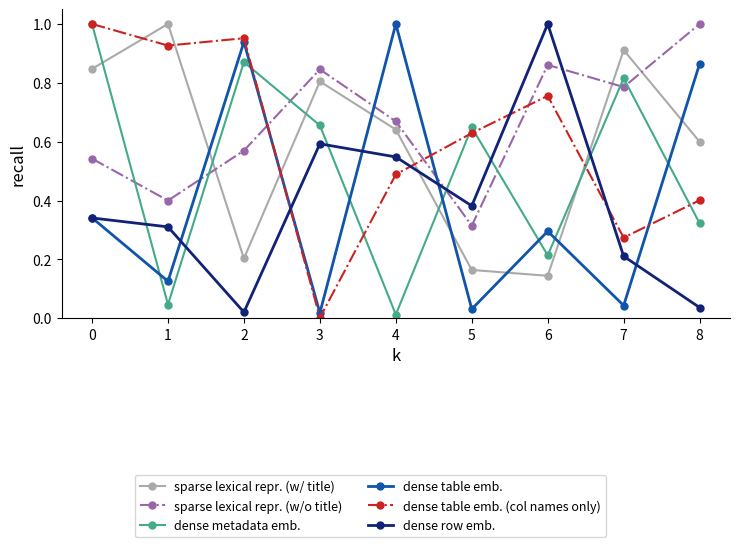

Rank the series at 5 from lowest to highest value.

dense table emb., sparse lexical repr. (w/ title), sparse lexical repr. (w/o title), dense row emb., dense table emb. (col names only), dense metadata emb.